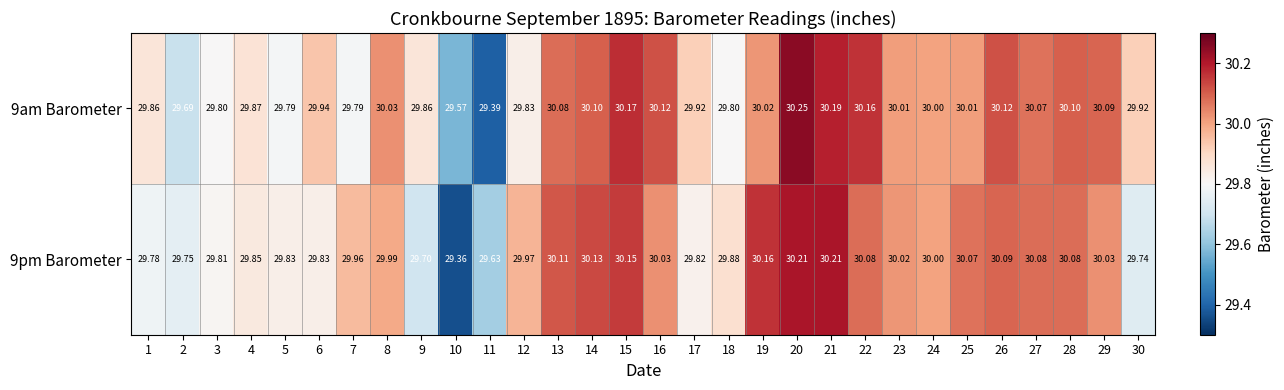

Is the value of 9pm Barometer at 4 greater than the value of 9am Barometer at 30?

No